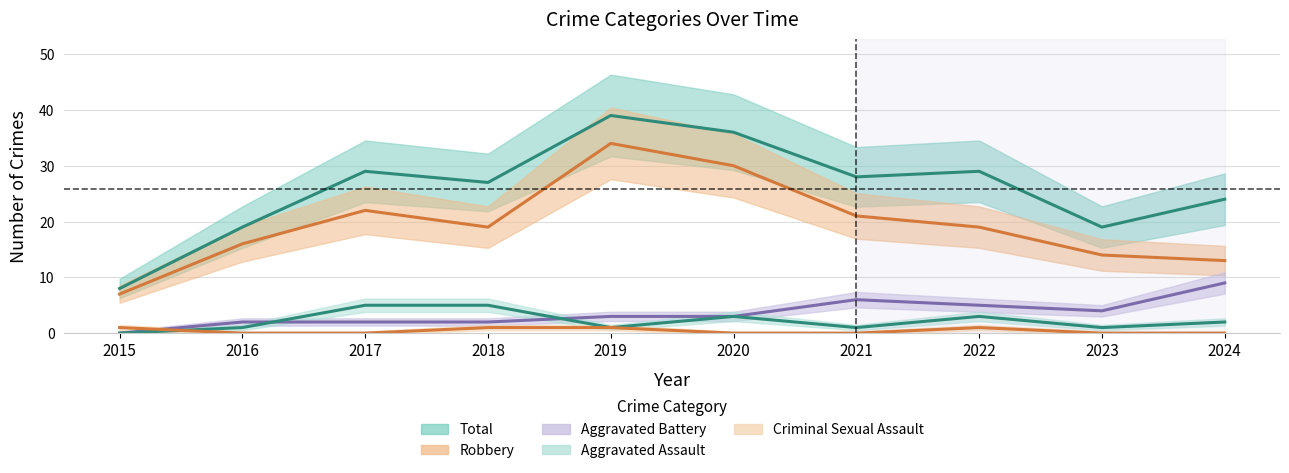

What is the difference between the Robbery values at 2017 and 2018?

3